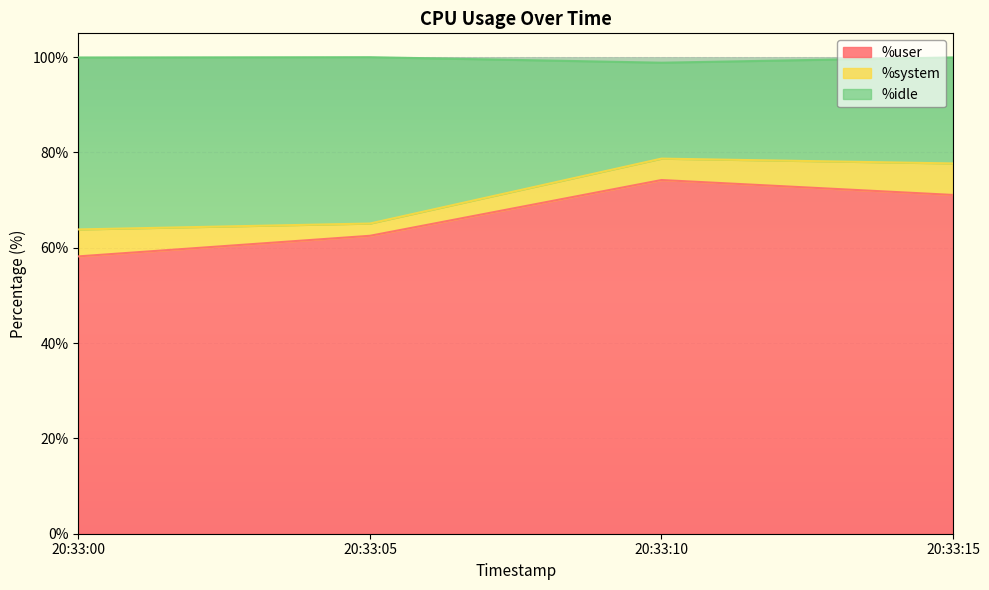

Read the %user value at 20:33:15.

71.1